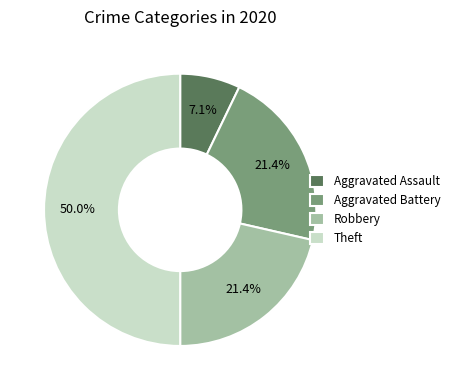

To the nearest percent, what portion does Aggravated Assault represent?

7%